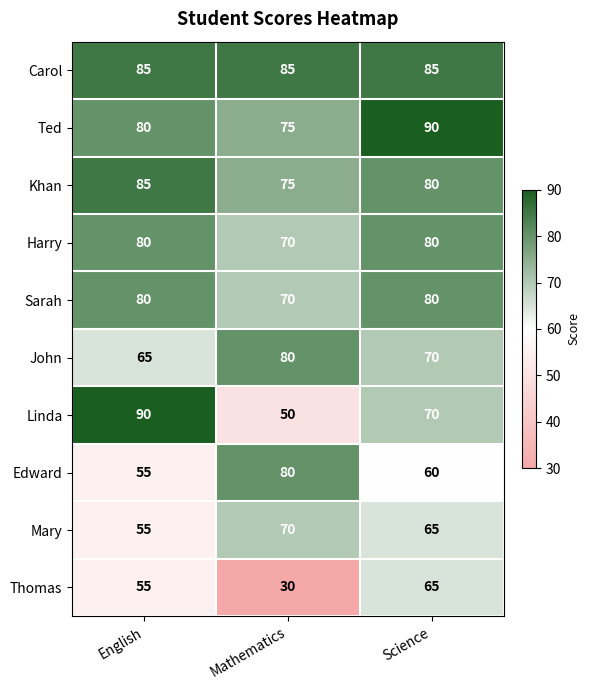

Reading left to right, transcribe all the data shown in this chart.

Carol: 85	85	85
Ted: 80	75	90
Khan: 85	75	80
Harry: 80	70	80
Sarah: 80	70	80
John: 65	80	70
Linda: 90	50	70
Edward: 55	80	60
Mary: 55	70	65
Thomas: 55	30	65